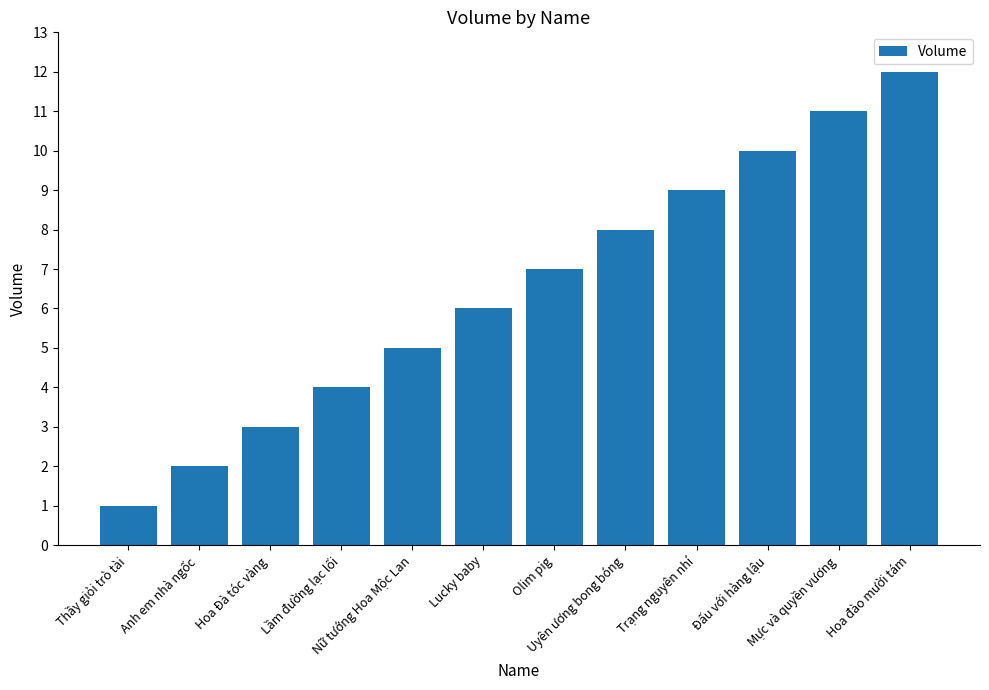

Rank the categories by value from highest to lowest.

Hoa đào mười tám, Mực và quyền vương, Đấu với hàng lậu, Trạng nguyên nhí, Uyên ương bong bóng, Olim pig, Lucky baby, Nữ tướng Hoa Mộc Lan, Lầm đường lạc lối, Hoa Đà tóc vàng, Anh em nhà ngốc, Thầy giỏi trò tài